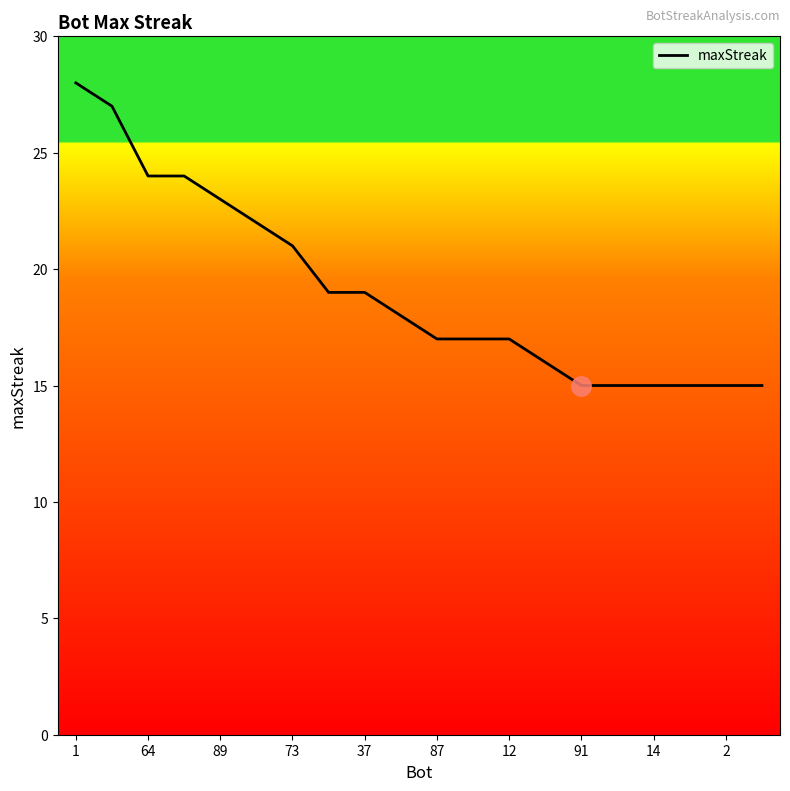

Does the chart have visible grid lines?

No